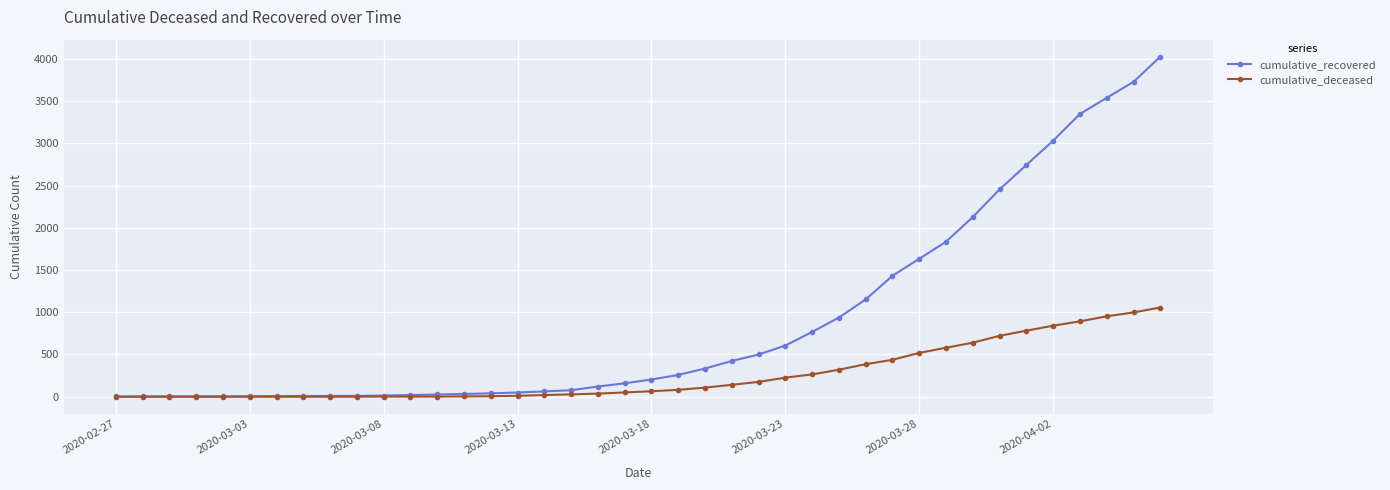

List the series in order of their peak value, highest first.

cumulative_recovered, cumulative_deceased